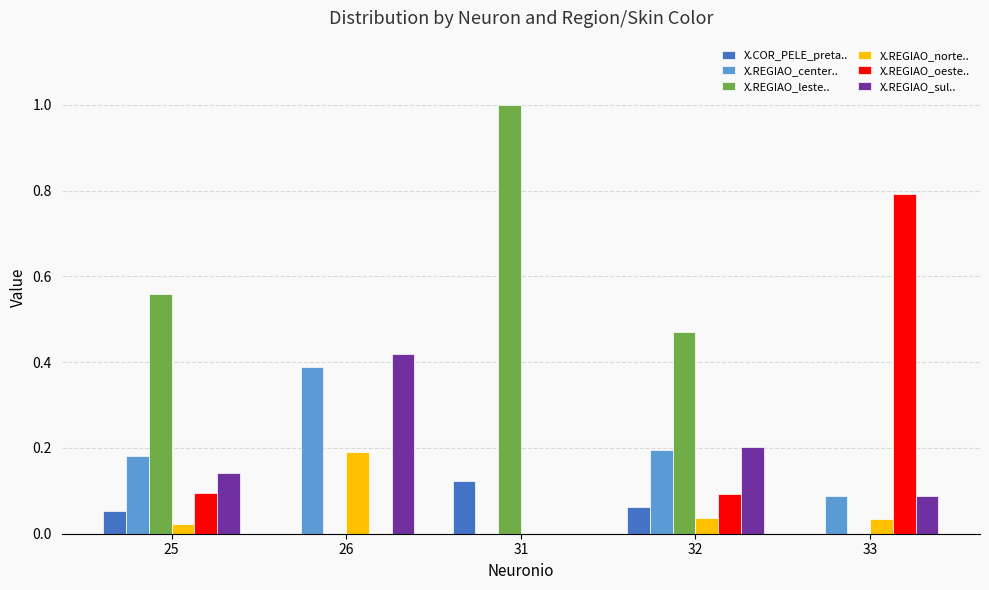

How many groups of bars are there?

5